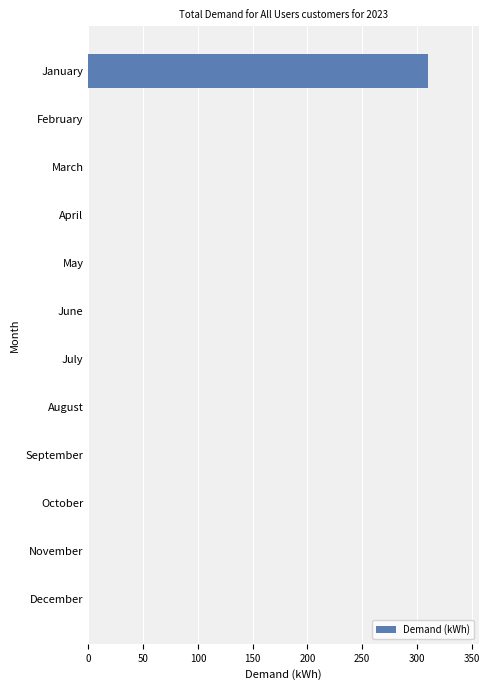

Is it true that the value at June is 99.0?

False